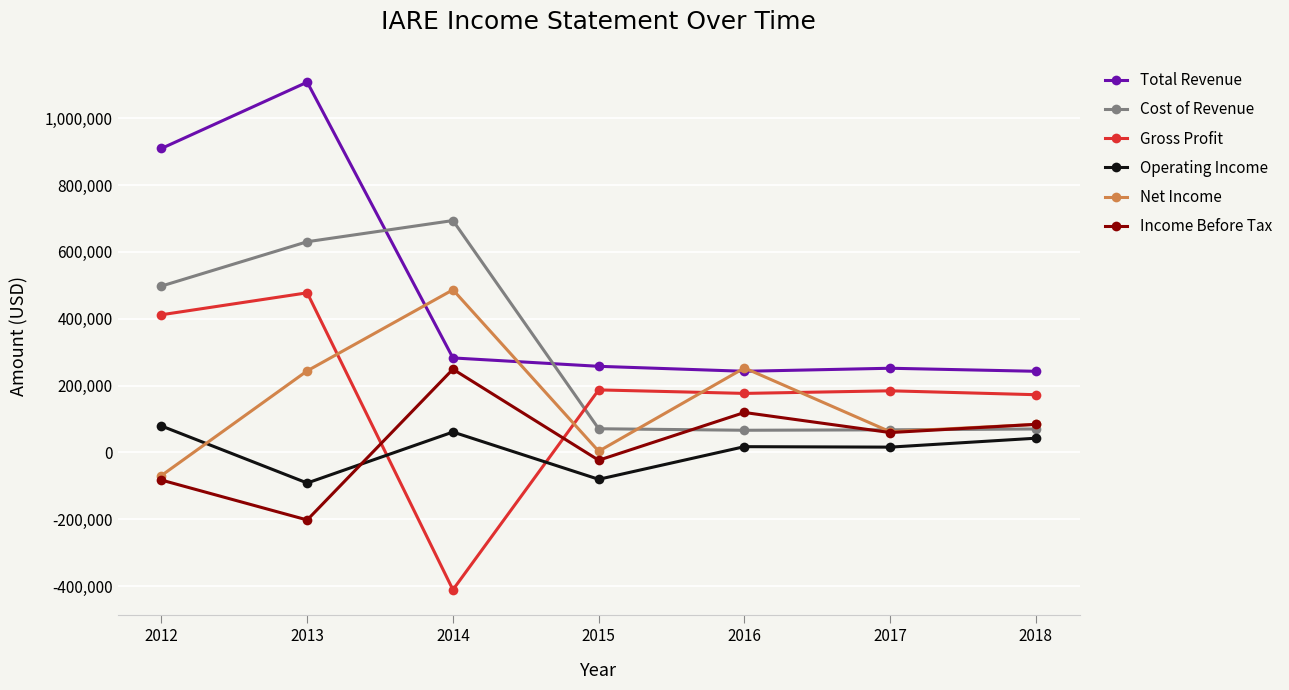

Is this an area chart (filled region under the line)?

No